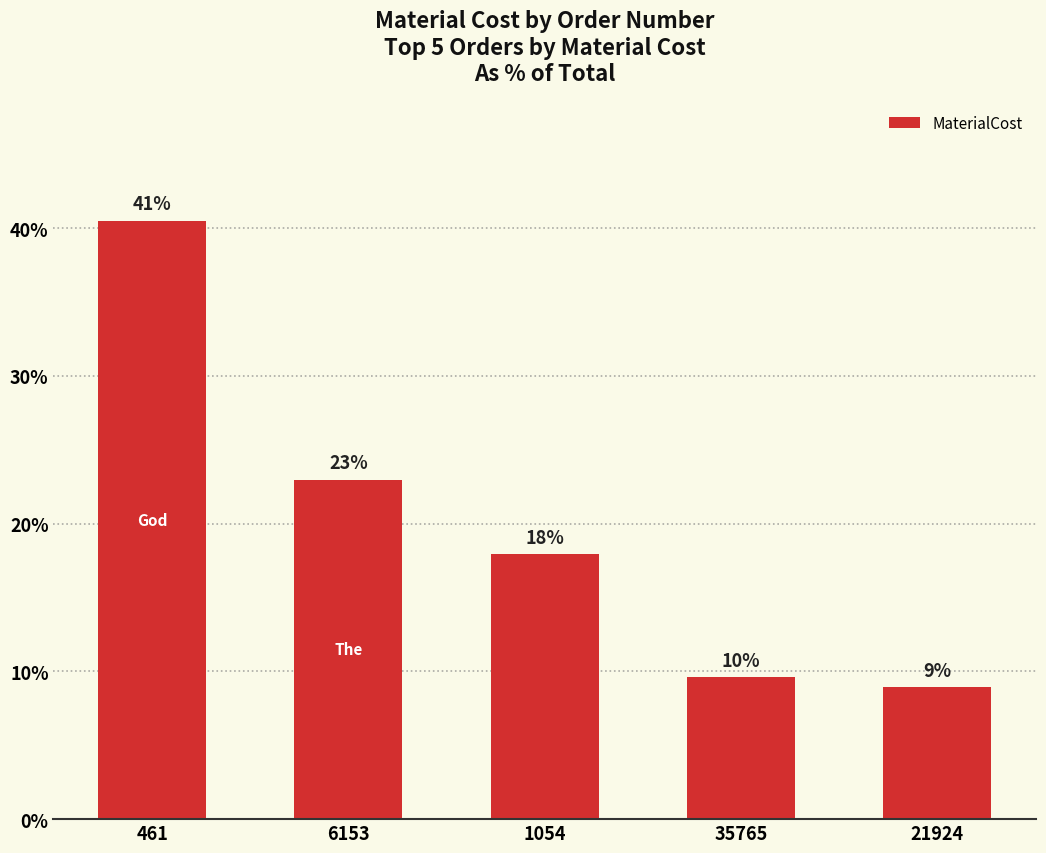

List the labels in order of value, smallest first.

21924, 35765, 1054, 6153, 461